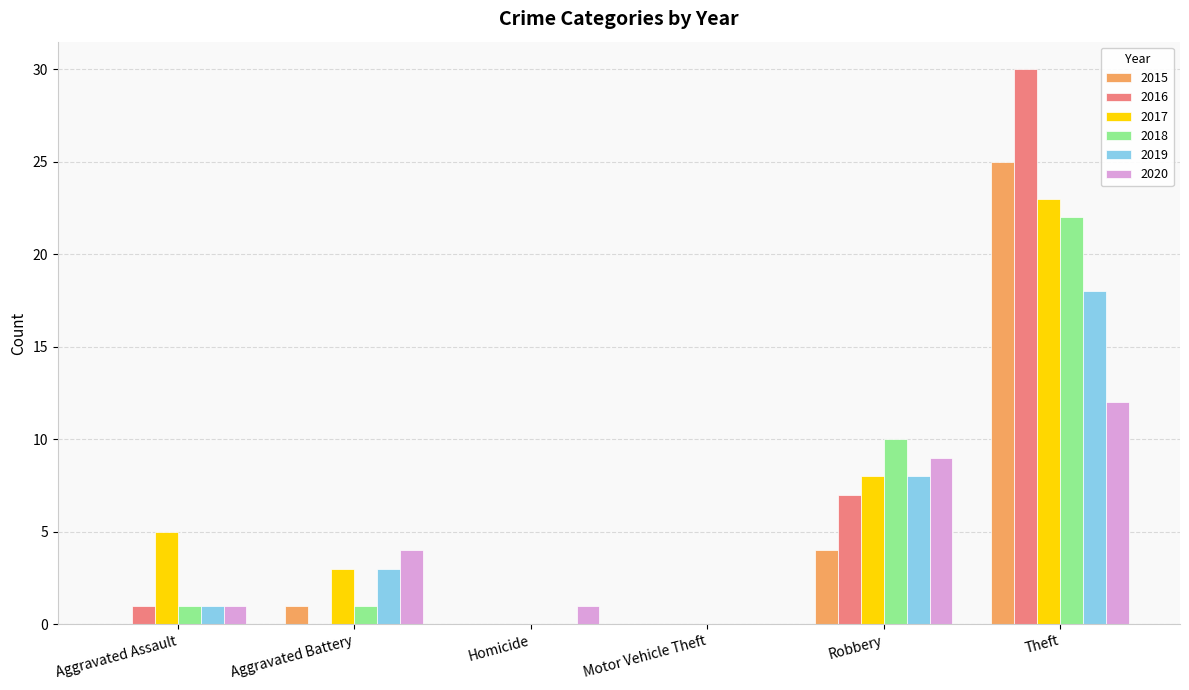

What is the total value across all series at Aggravated Assault?

9